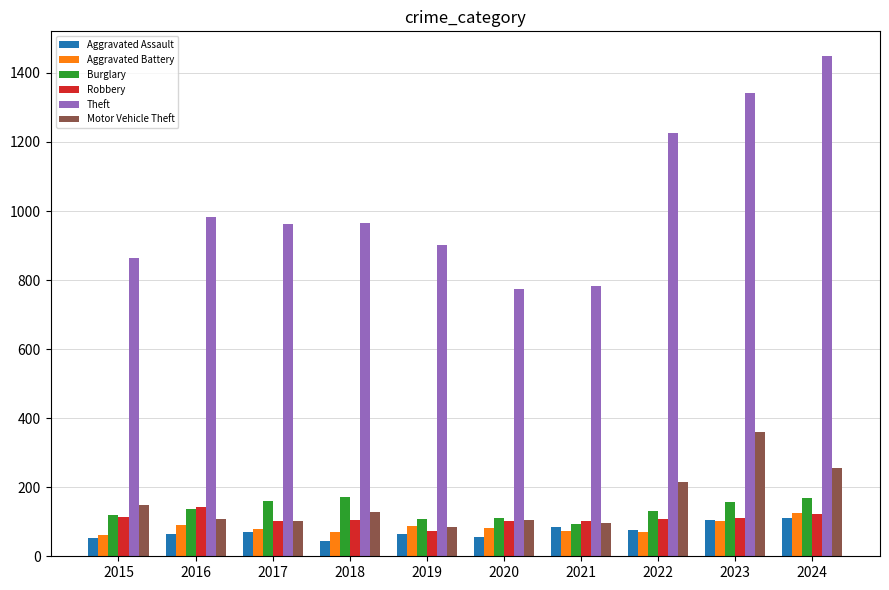

What is the value of the Robbery bar at the 6th from the left?

102